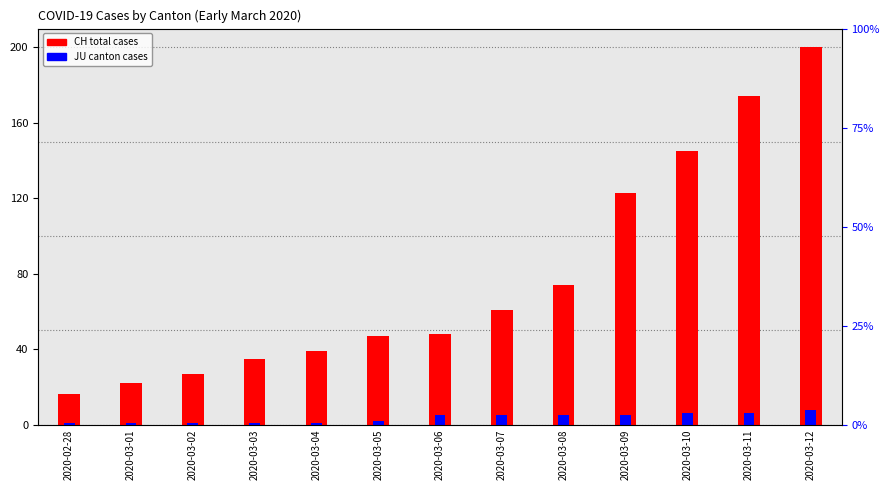

What is the approximate value of JU (canton) at 2020-03-11?

6